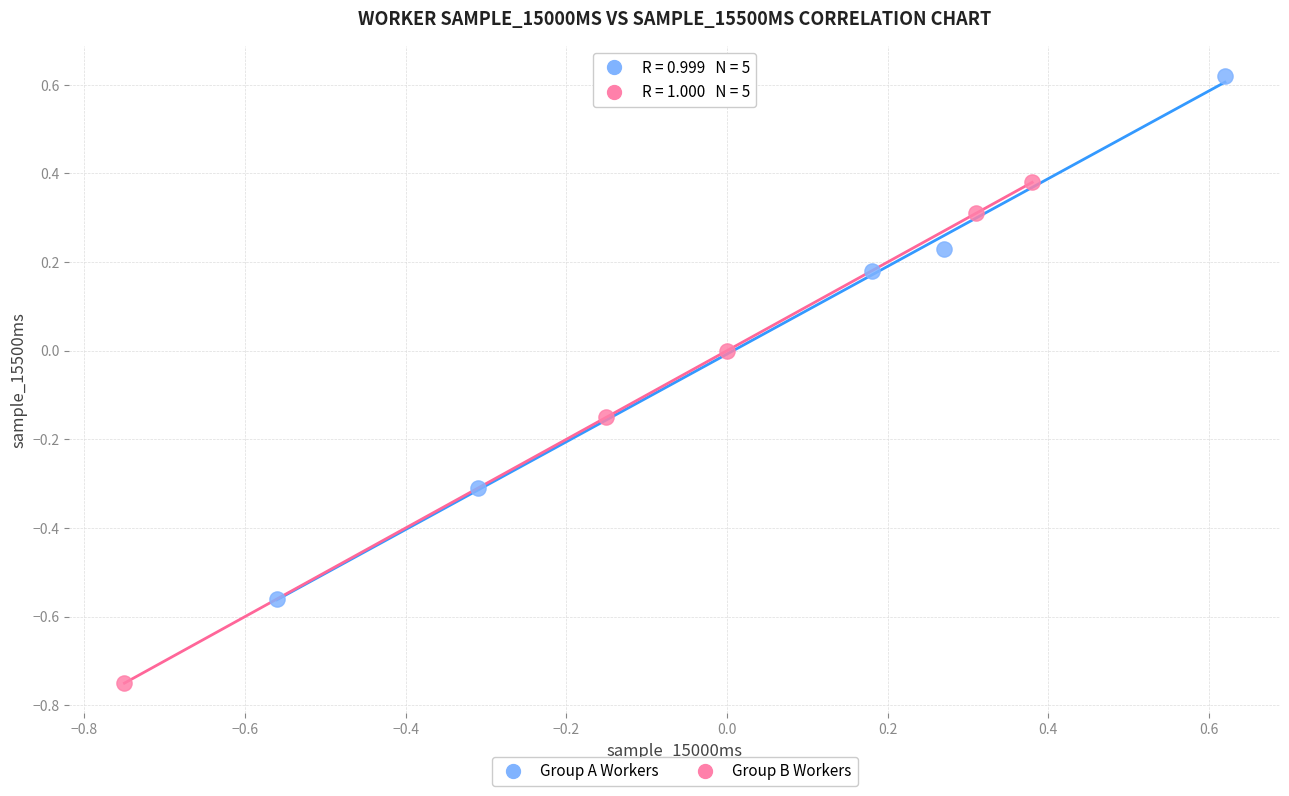

Which series has the widest spread of Y values?

Group A Workers